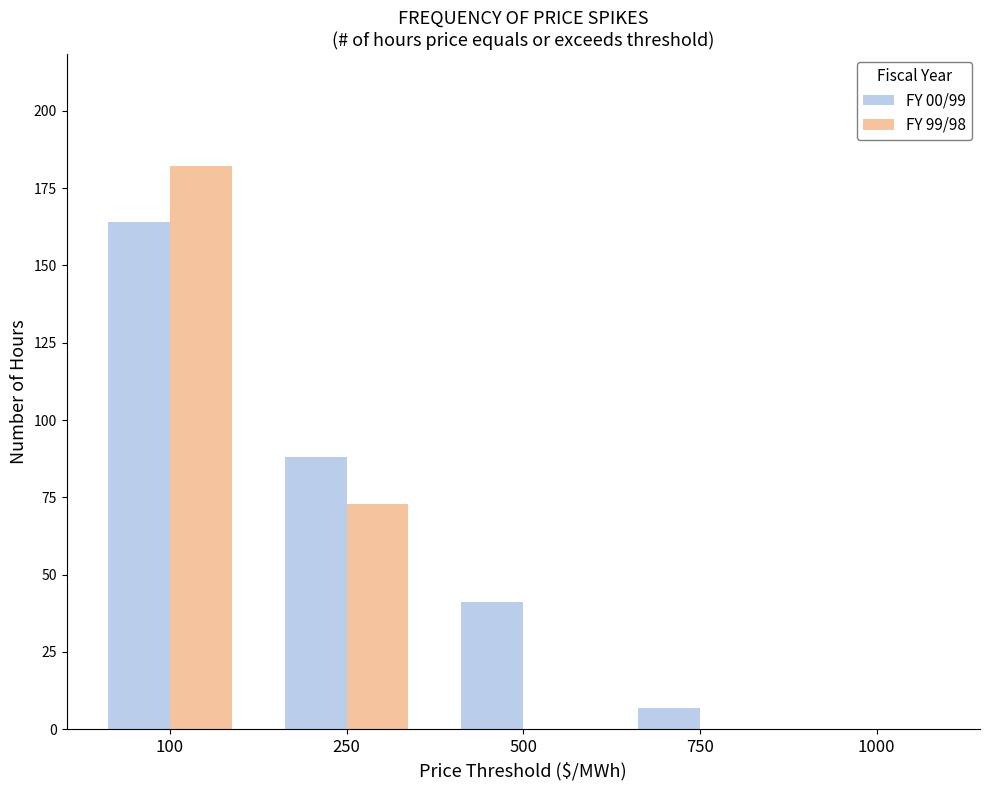

Where does the FY 00/99 series first go above 41?

100